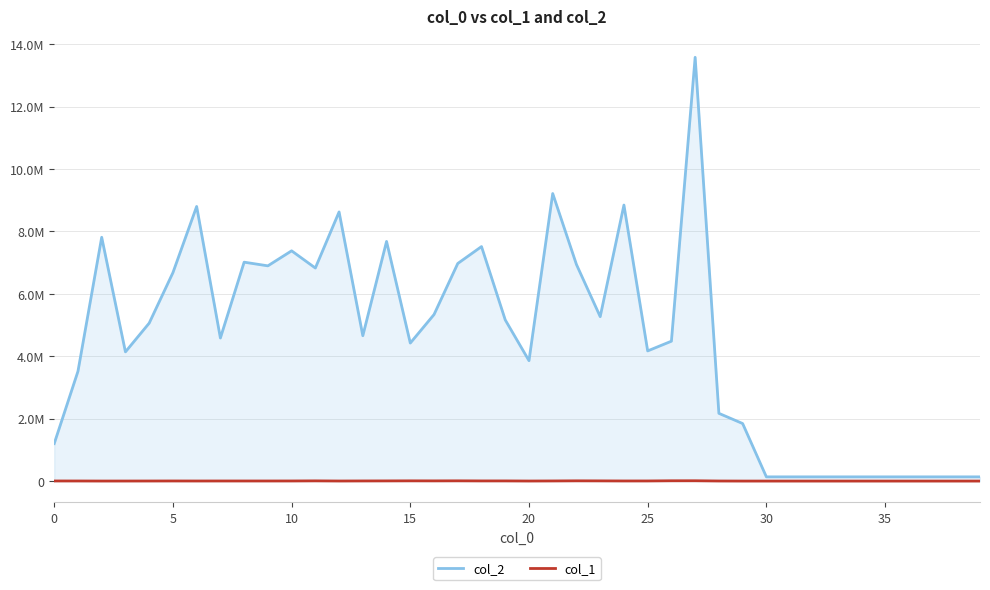

Does the chart have visible grid lines?

Yes